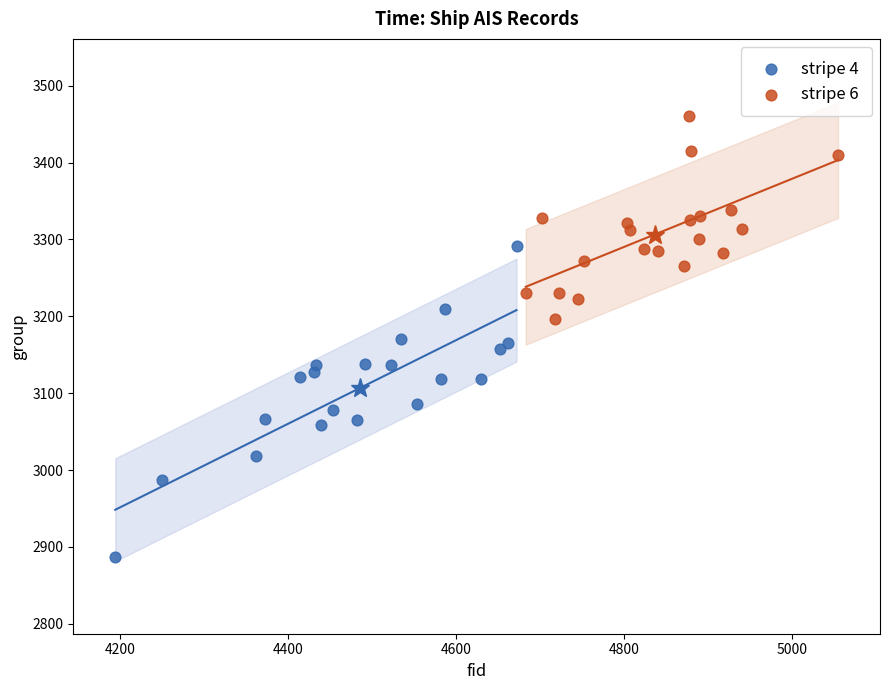

Which series has the largest Y range (max minus min)?

stripe 4